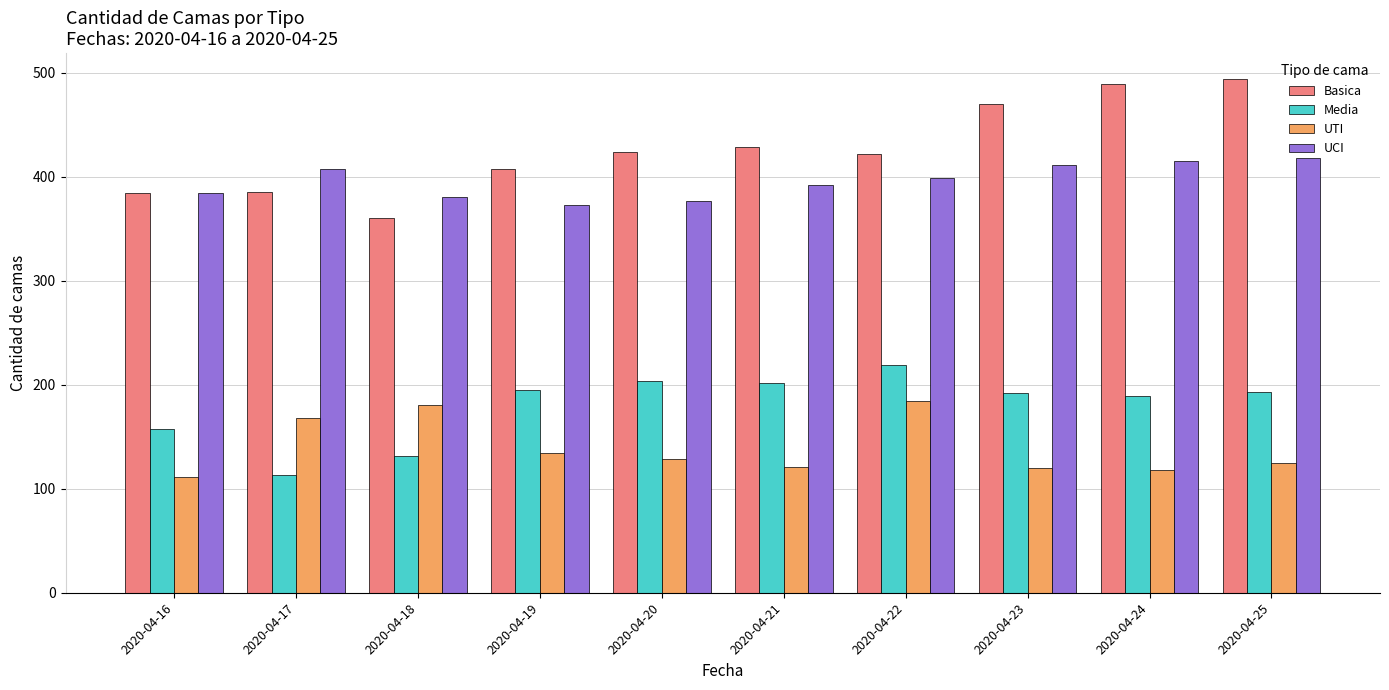

What is the total value across all series at 2020-04-18?

1051